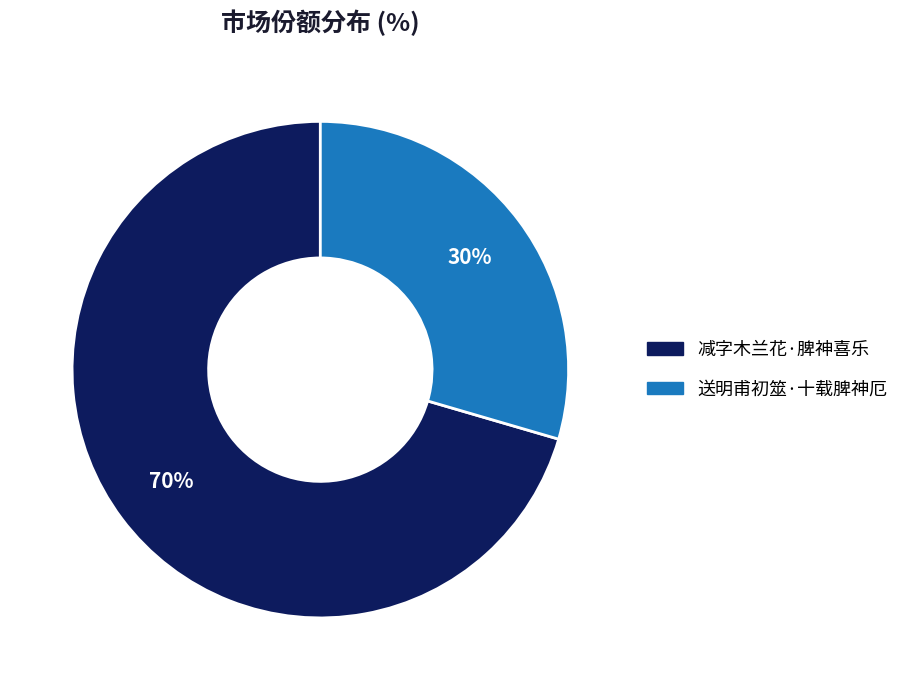

Is the sum of 送明甫初筮·十载脾神厄 and 减字木兰花·脾神喜乐 greater than half?

Yes